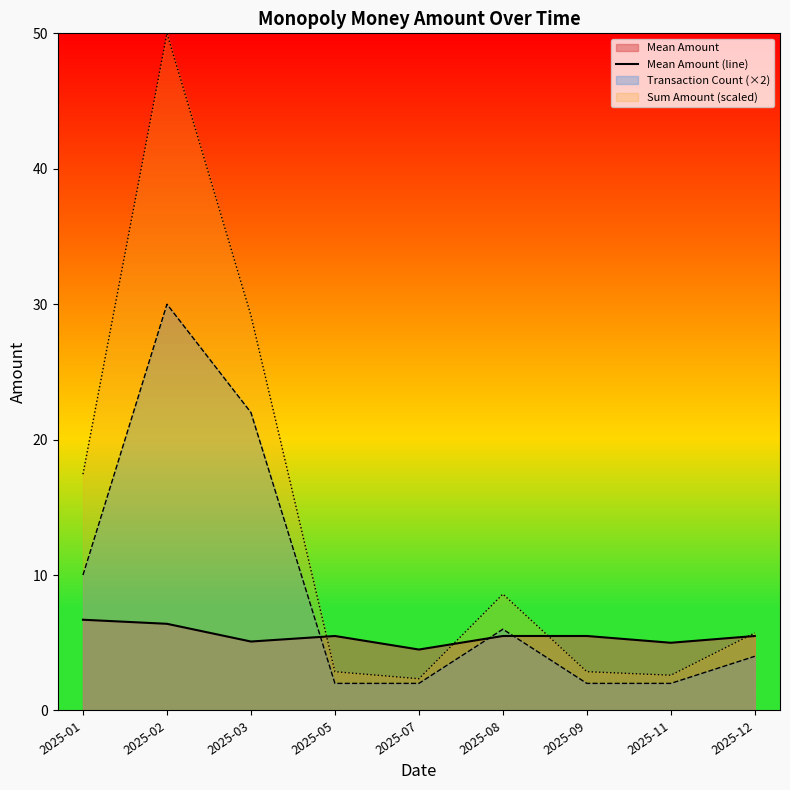

What value does the data have at 2025-12?

5.5